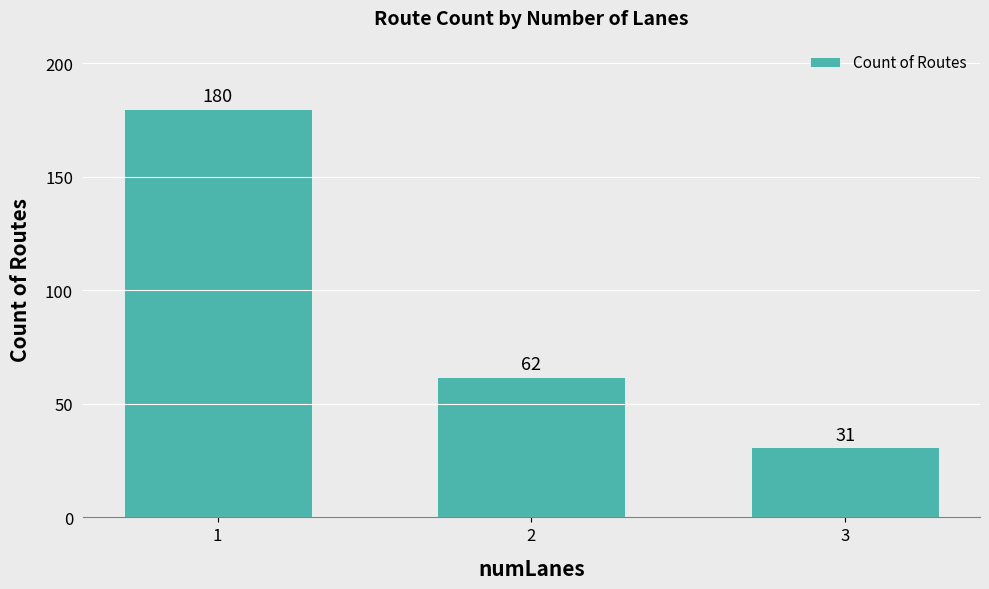

Reading left to right, list all the values displayed in this chart.

1=180	2=62	3=31